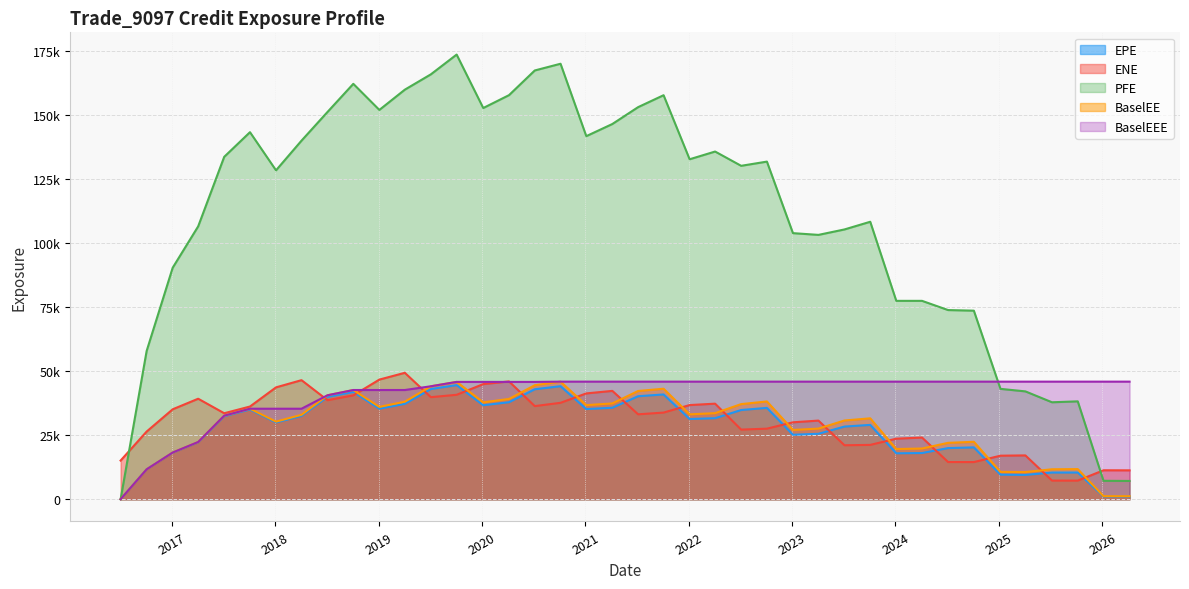

Where does the ENE series first go above 33805?

2017-01-04